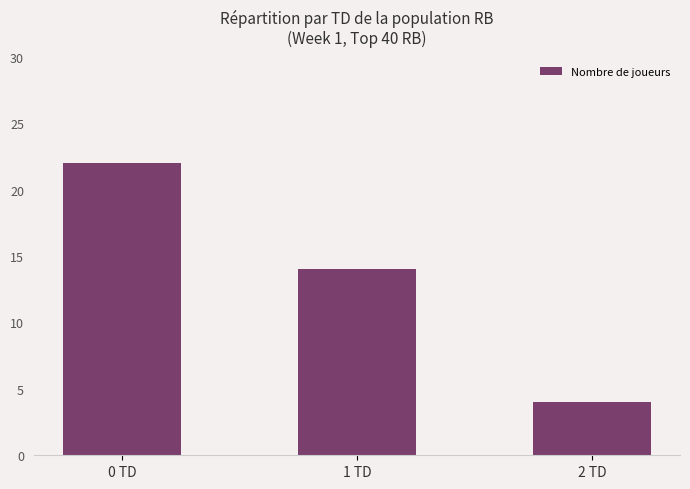

What is the ratio of the value at 1 TD to the value at 0 TD?

0.6